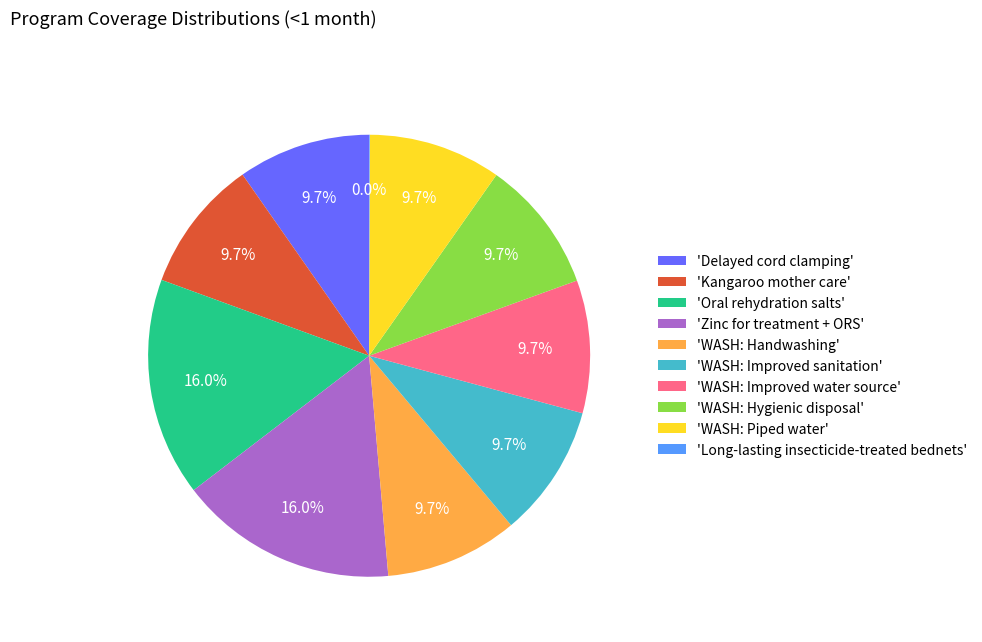

Combined, do 'Oral rehydration salts' and 'Kangaroo mother care' account for over 50%?

No